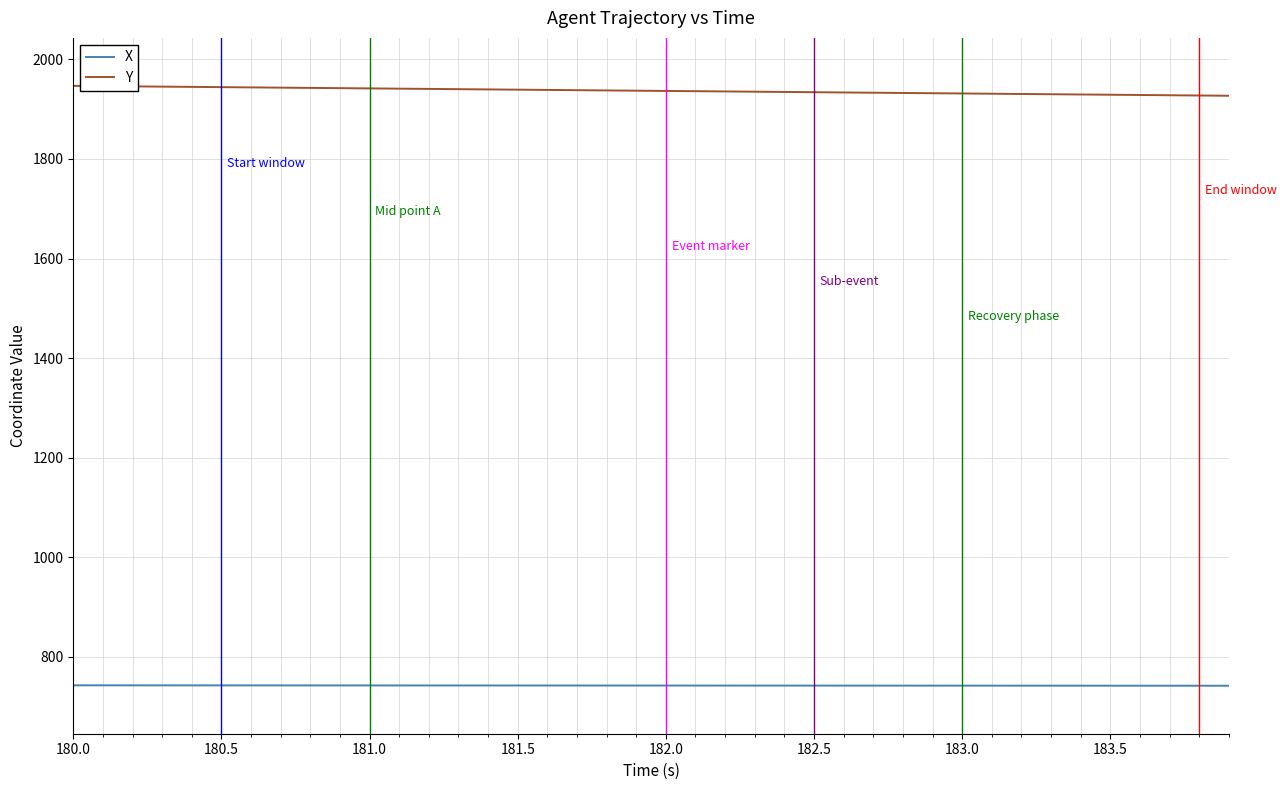

What is the greatest value displayed?

1946.8